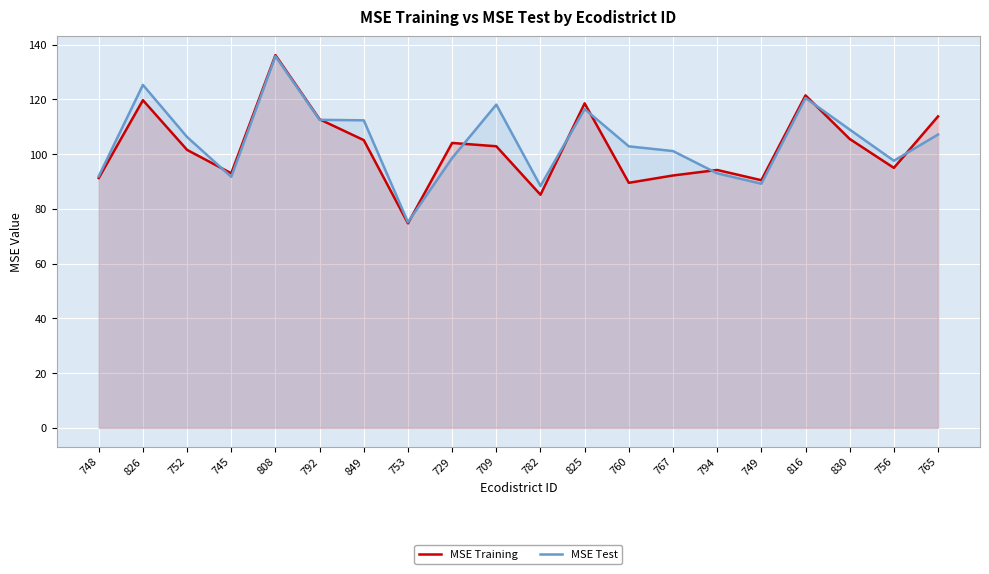

Reading left to right, transcribe all the data shown in this chart.

MSE Training: 748=91.3	826=119.7	752=101.5	745=93.0	808=136.2	792=112.7	849=105.1	753=74.7	729=104.1	709=102.9	782=85.2	825=118.6	760=89.5	767=92.2	794=94.2	749=90.5	816=121.5	830=105.5	756=95.0	765=113.8
MSE Test: 748=91.9	826=125.3	752=106.3	745=91.7	808=135.8	792=112.5	849=112.4	753=75.2	729=98.6	709=118.1	782=88.4	825=116.5	760=102.8	767=101.1	794=93.0	749=89.2	816=120.5	830=109.0	756=97.6	765=107.2